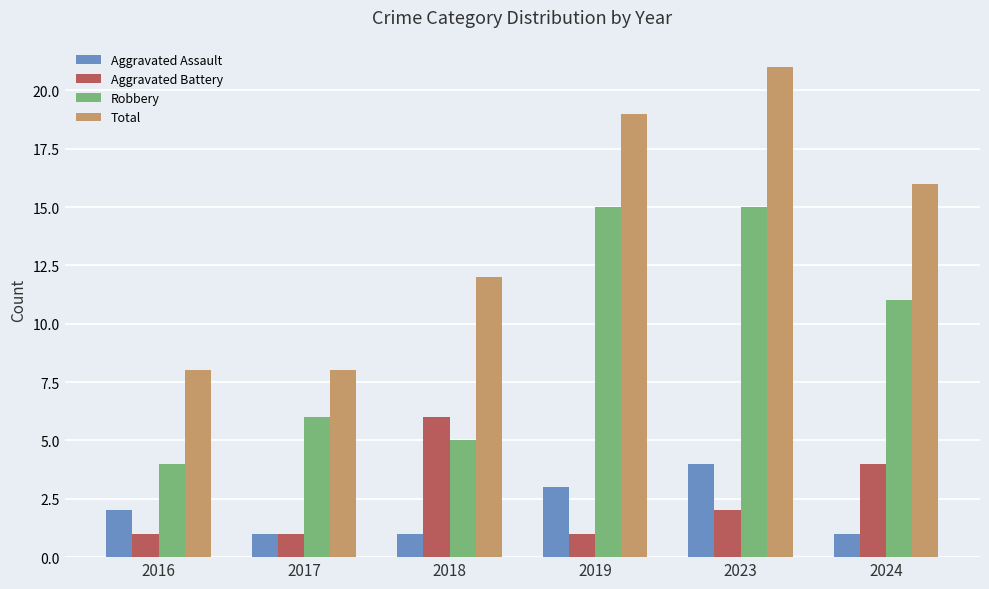

True or false: Total has a value of 6 at 2024.

False